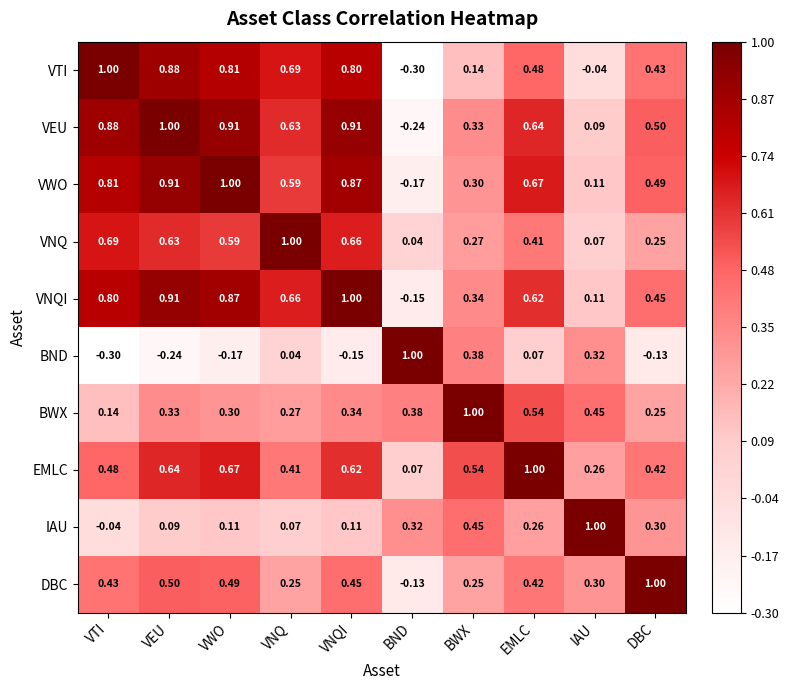

Which series has the largest total across all categories?

VEU